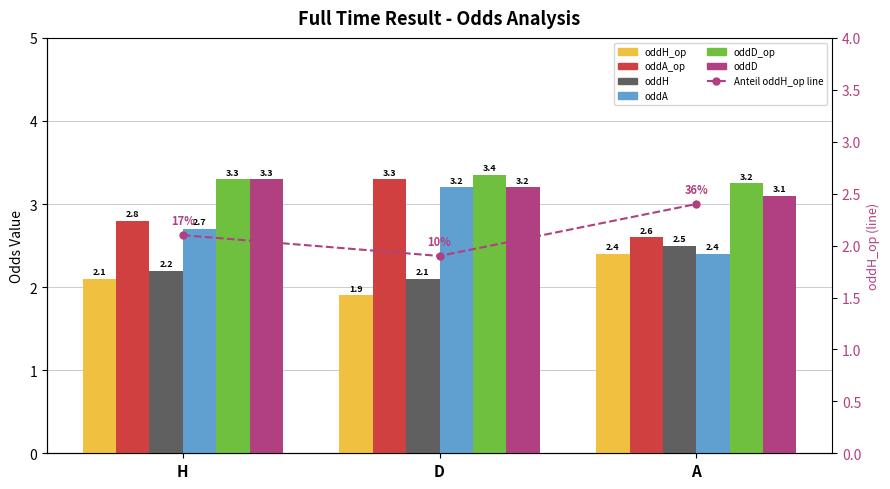

What is the sum of the oddH values at A and D?

4.6